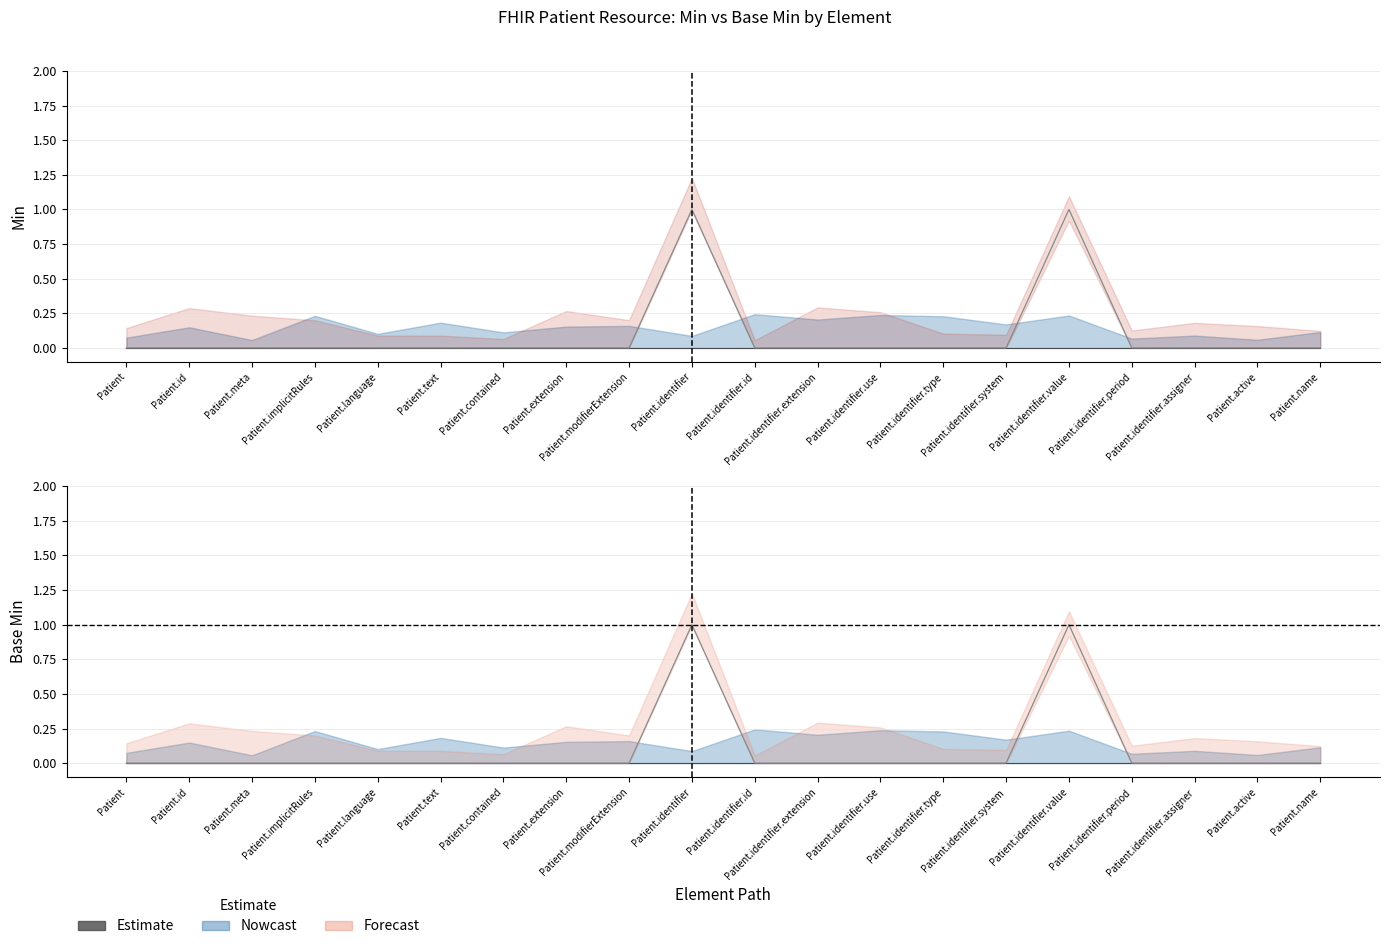

Which has a higher value, Patient.identifier.value or Patient.identifier.id?

Patient.identifier.value